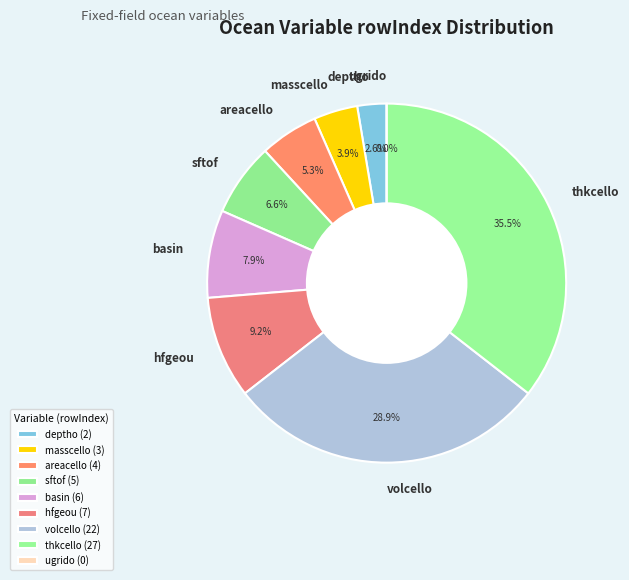

Which category has the smallest portion of the pie?

ugrido